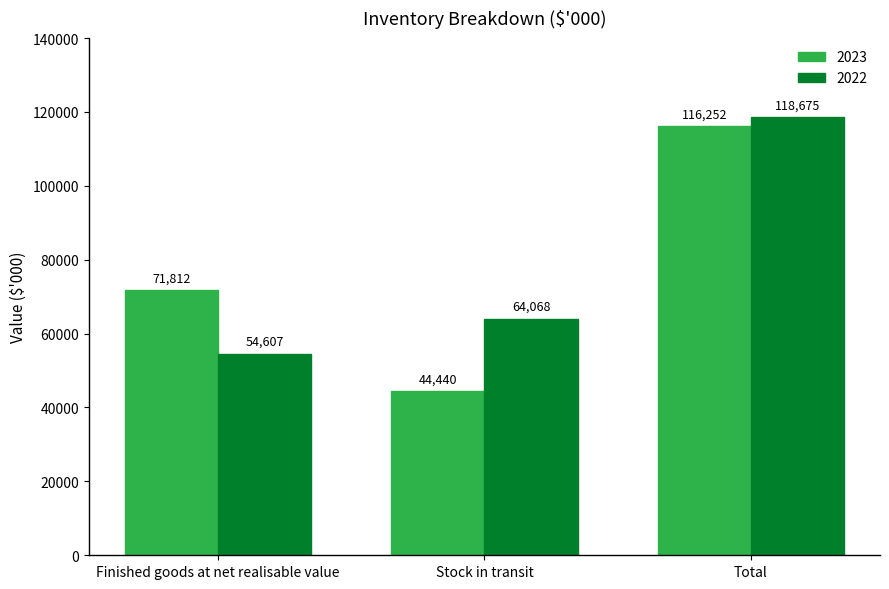

Rank the series by their maximum value, from lowest to highest.

2023, 2022